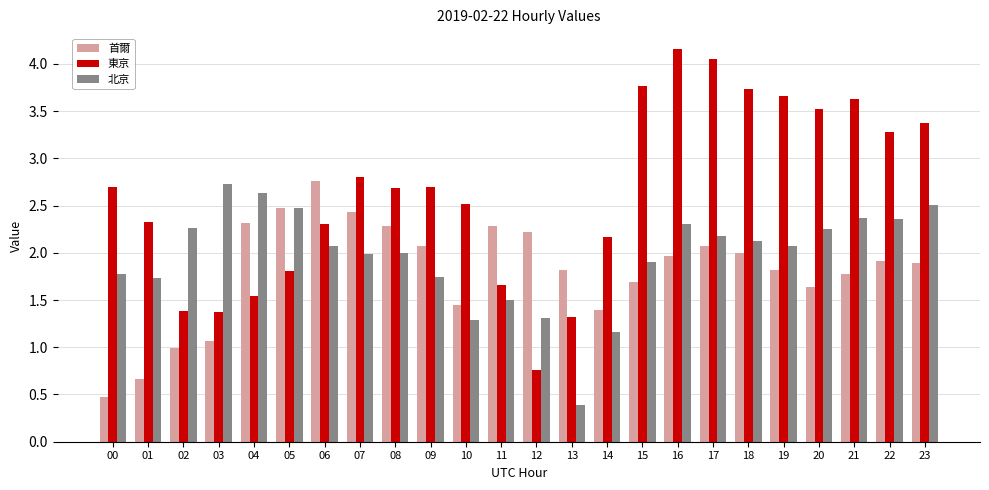

What is the spread (max minus min) of values at 15?

2.1